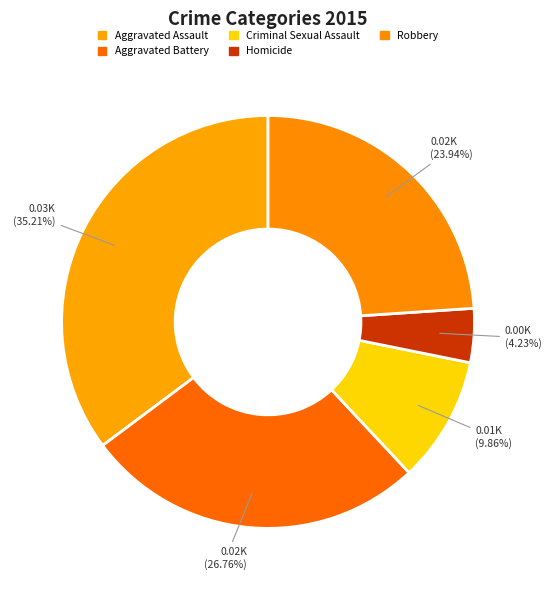

What is the change in value from Aggravated Battery to Criminal Sexual Assault?

-12